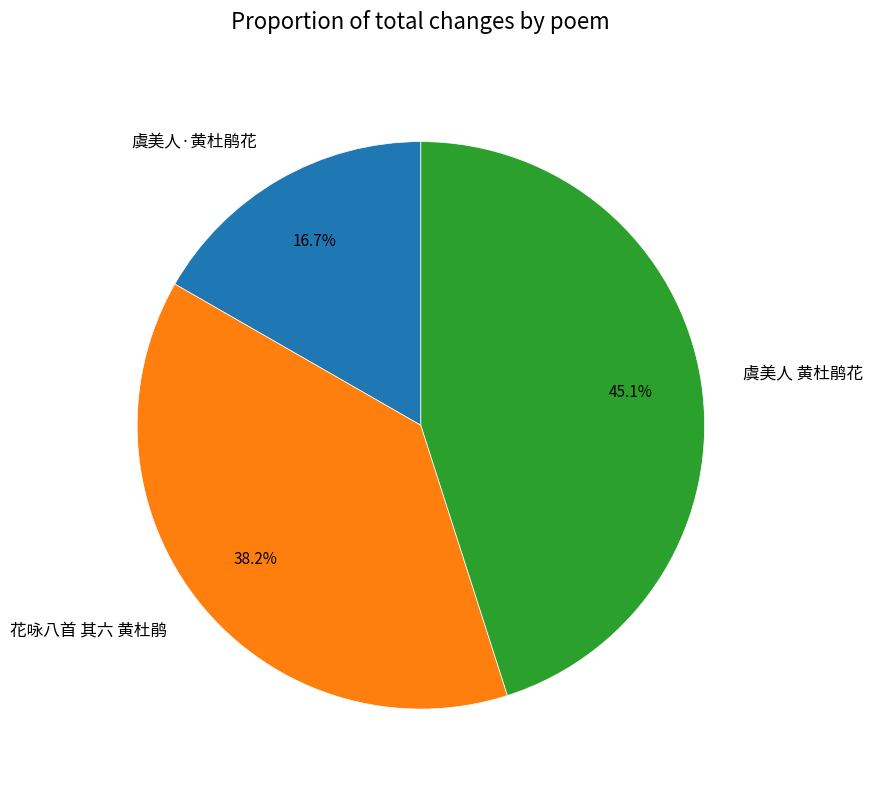

To the nearest percent, what is the combined percentage of 虞美人·黄杜鹃花 and 花咏八首 其六 黄杜鹃?

55%